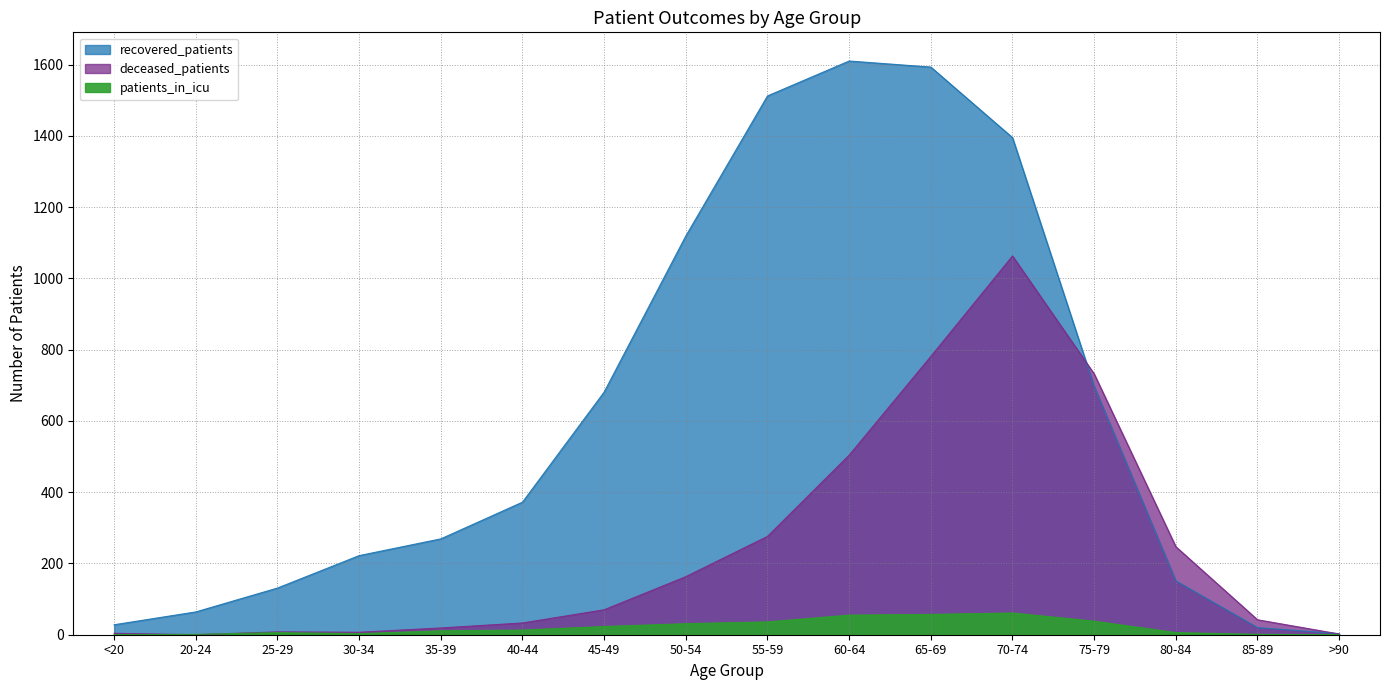

The value of patients_in_icu at 85-89 is 1. True or false?

True